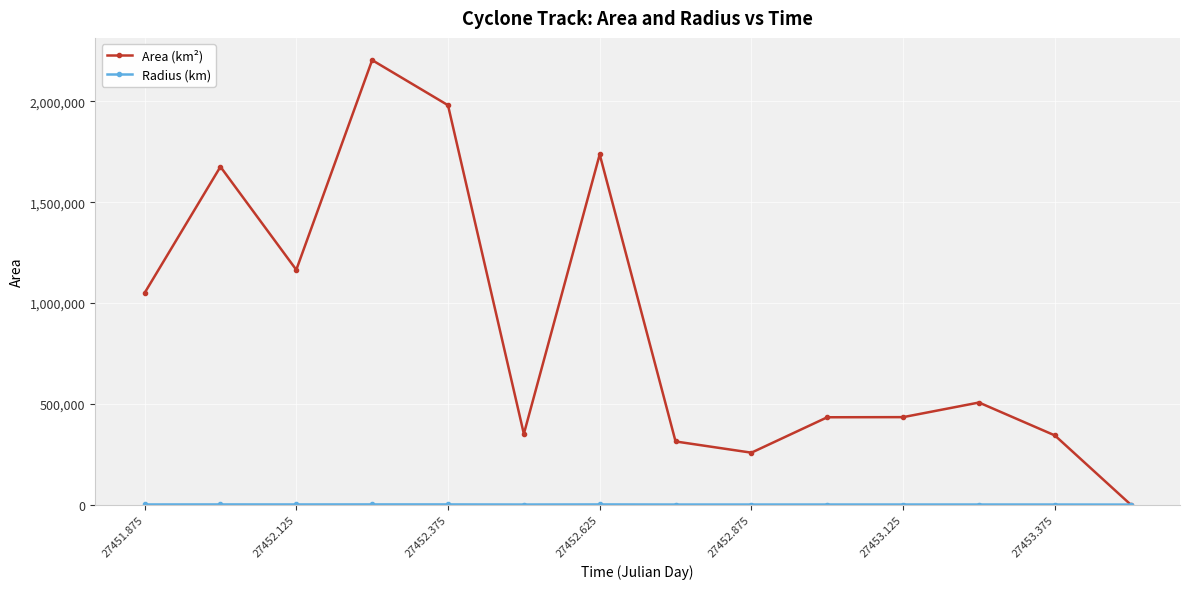

How many distinct data groups are displayed?

2